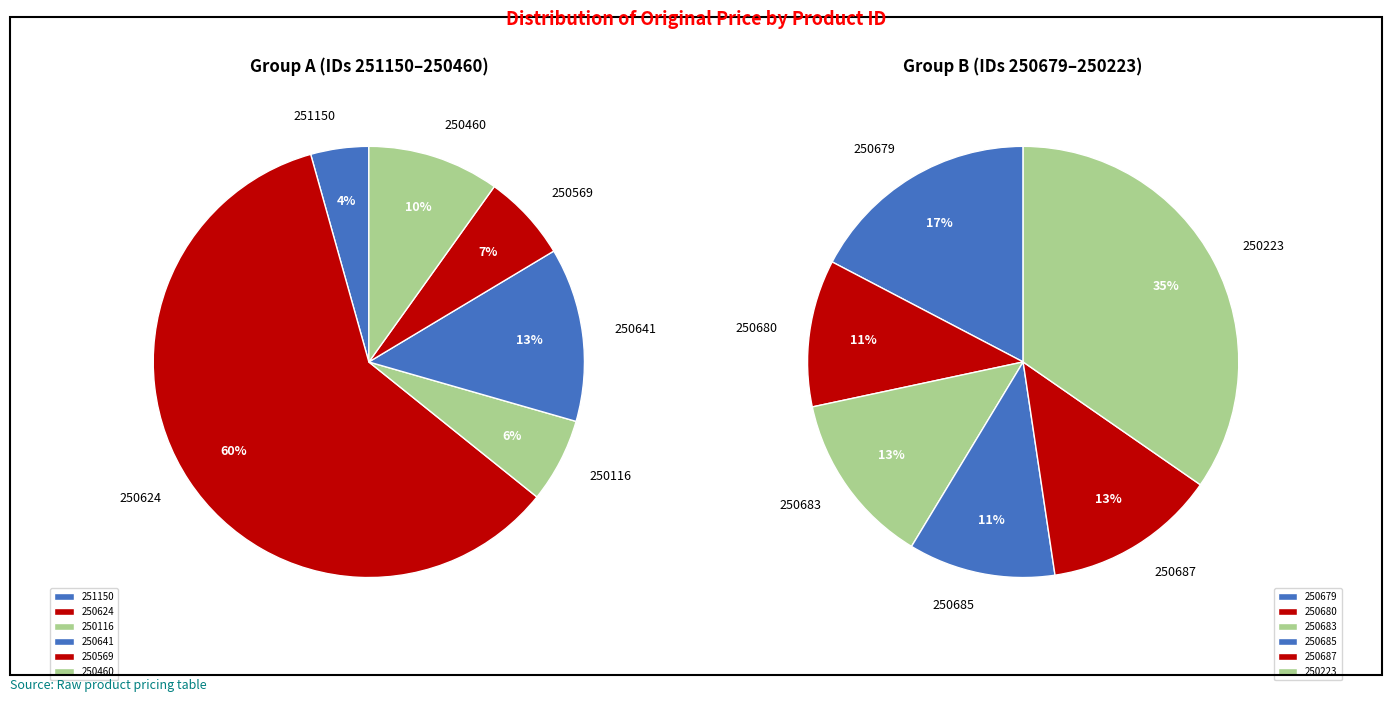

Count the number of slices in the pie.

12